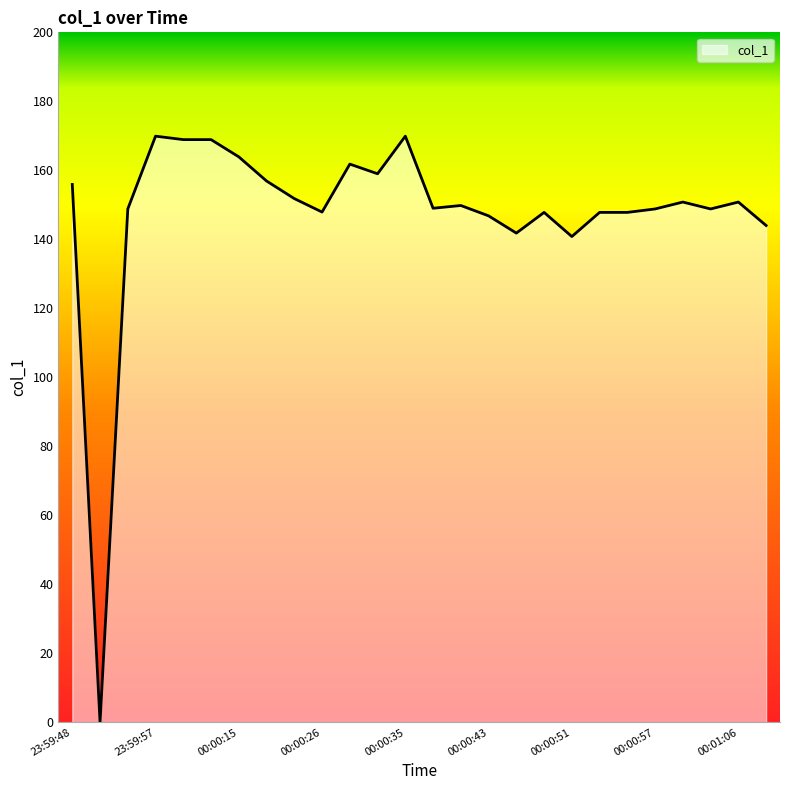

What is the greatest value displayed?

169.9